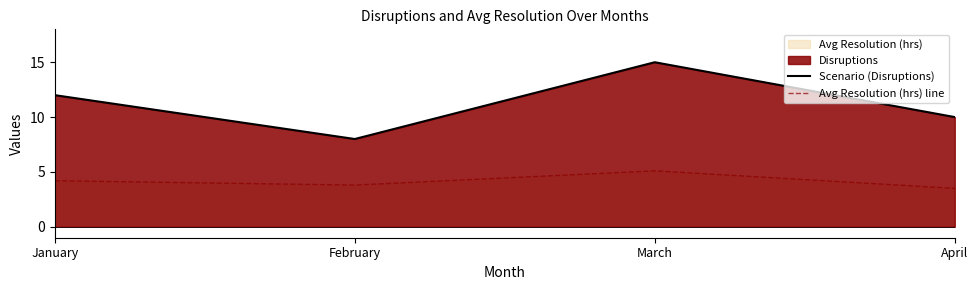

How many lines are shown in the chart?

2